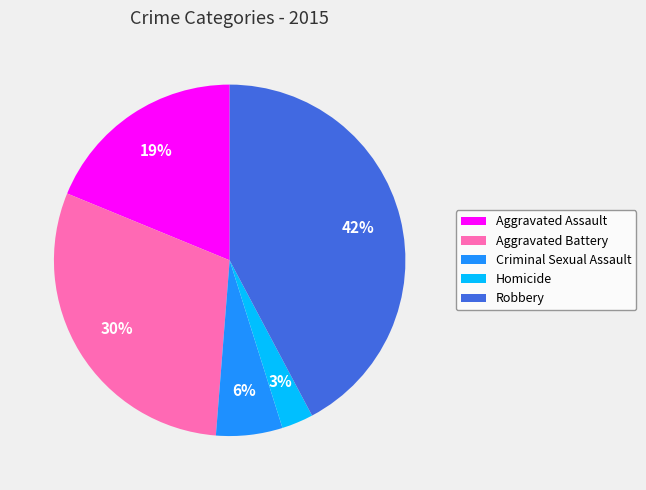

Is the sum of Robbery and Aggravated Battery greater than half?

Yes